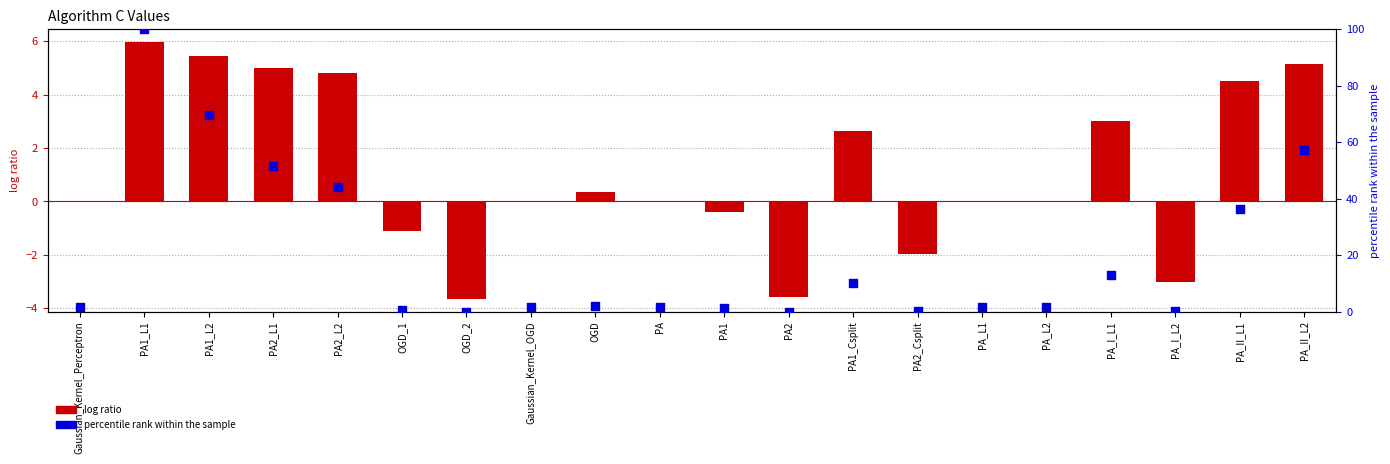

At how many categories does at least one series exceed 46?

4